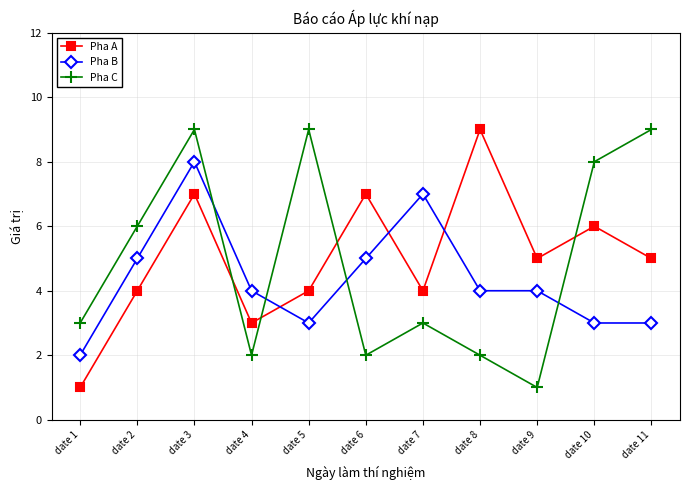

What is the difference between the highest and lowest values at date 11?

6